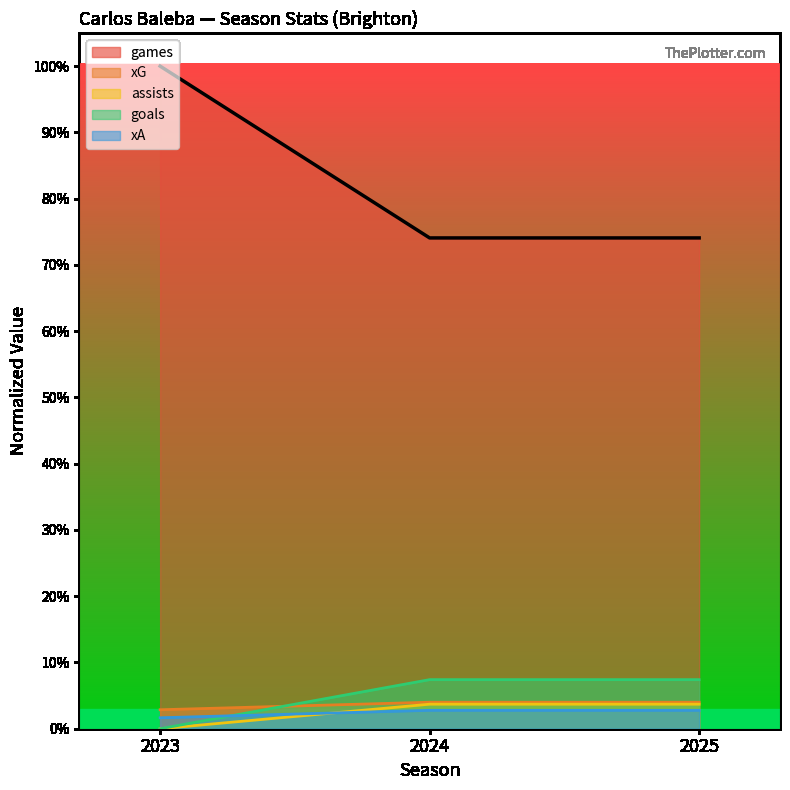

How many goals values are between 0 and 1?

3